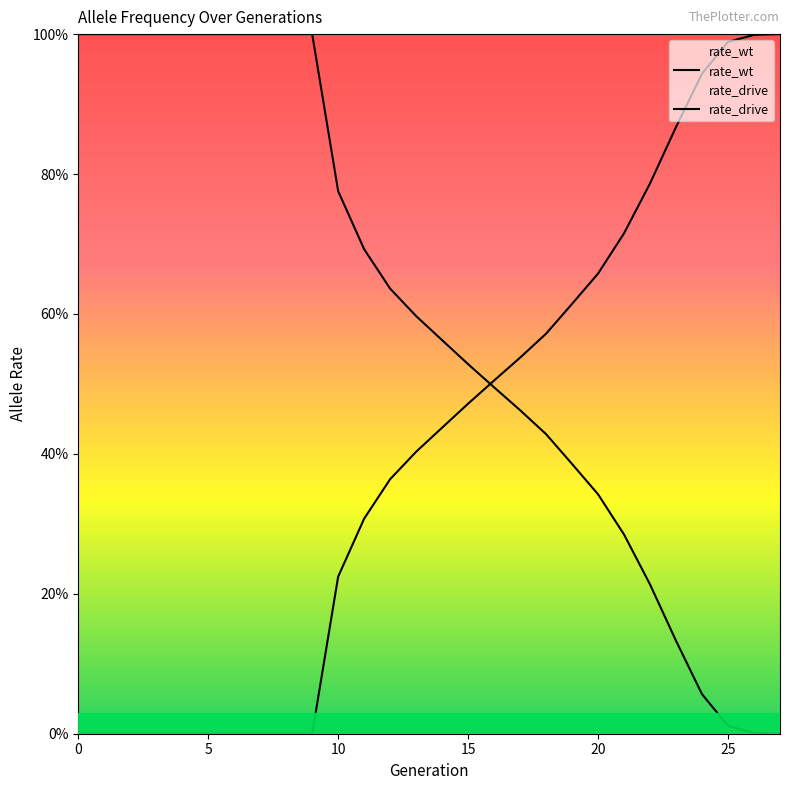

After their last crossing, which series has the higher values: rate_drive or rate_wt?

rate_drive